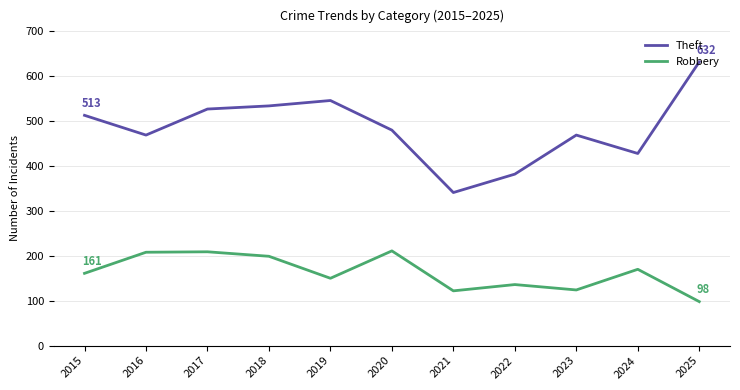

Is the value of Robbery at 2020 greater than the value of Theft at 2025?

No